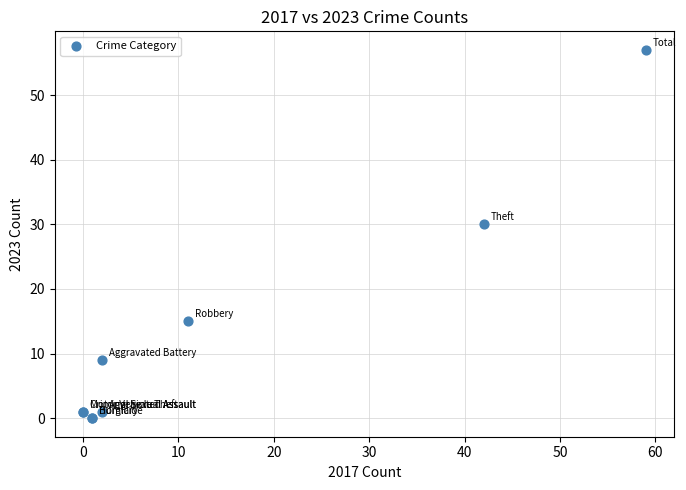

What Y value in the scatter plot is closest to 28?

30